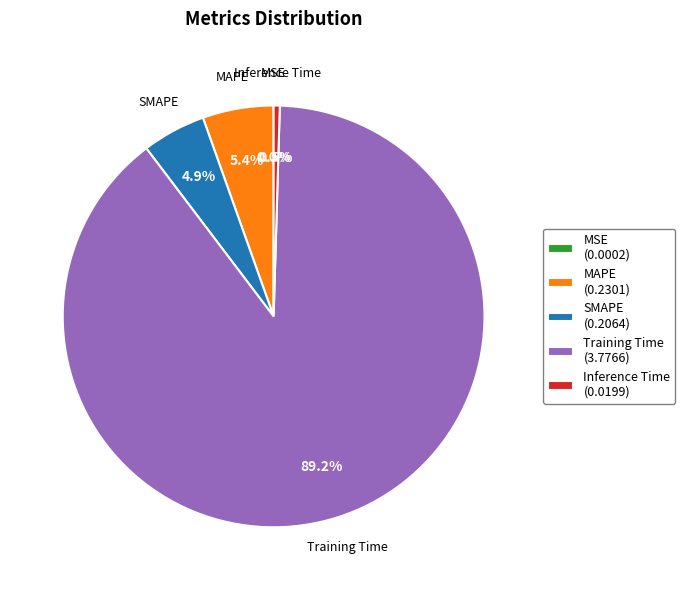

Does any single category account for the majority?

Yes